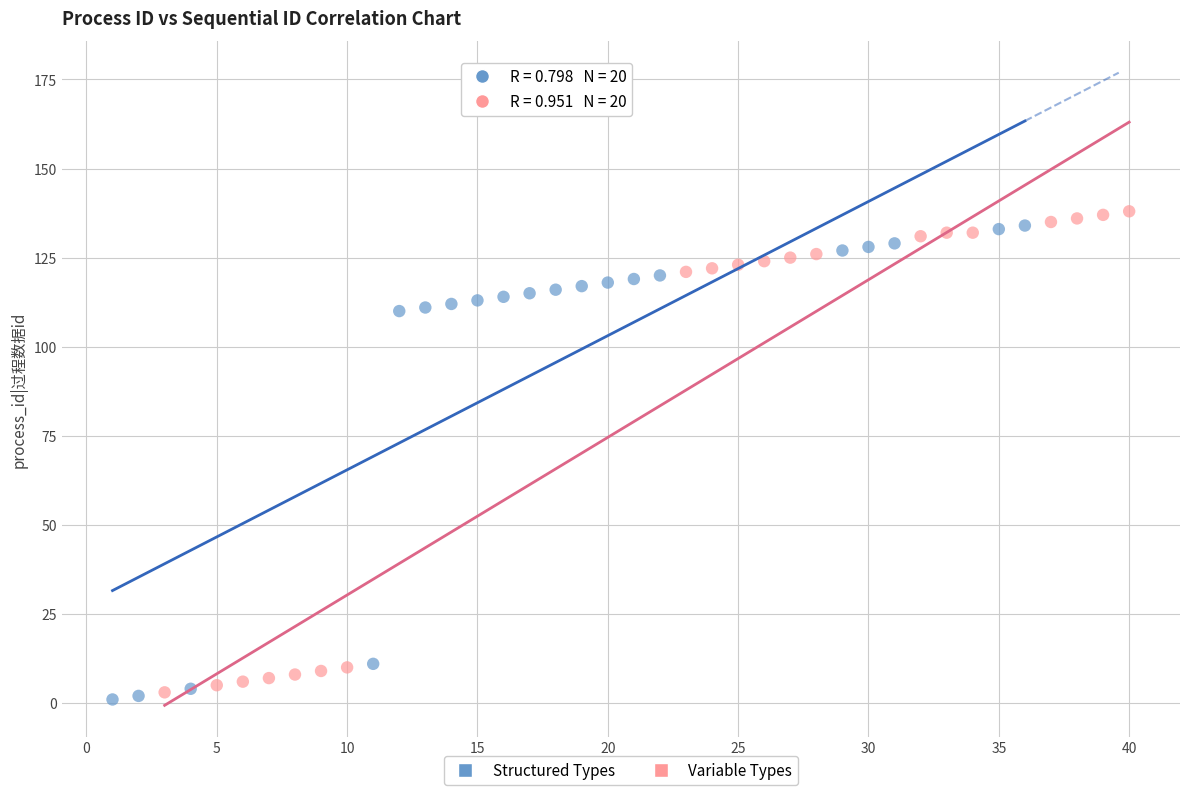

What are all the series names shown in the legend?

Structured Types, Variable Types